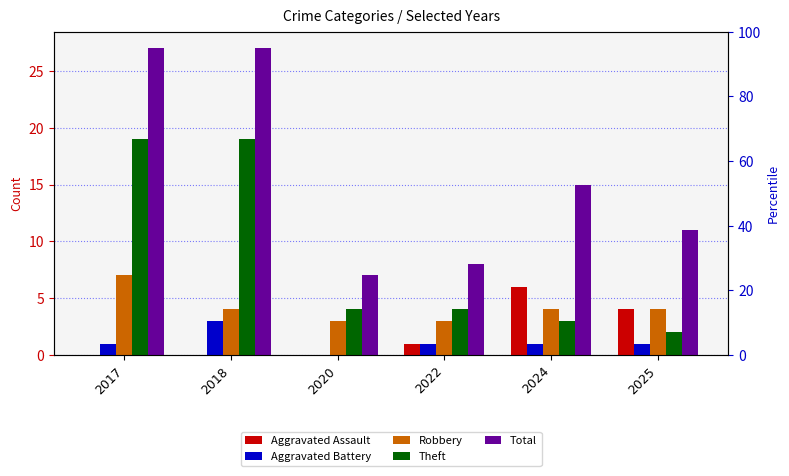

Reading right to left, transcribe all the data shown in this chart.

Aggravated Assault: 4	6	1	0	0	0
Aggravated Battery: 1	1	1	0	3	1
Robbery: 4	4	3	3	4	7
Theft: 2	3	4	4	19	19
Total: 11	15	8	7	27	27